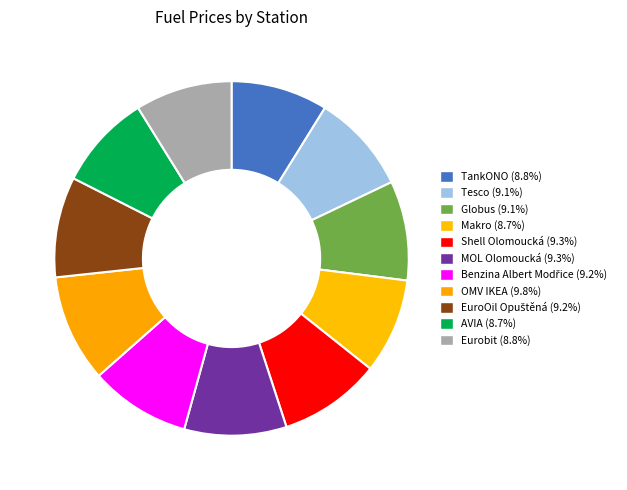

The EuroOil Opuštěná slice represents 9% of the pie. True or false?

True